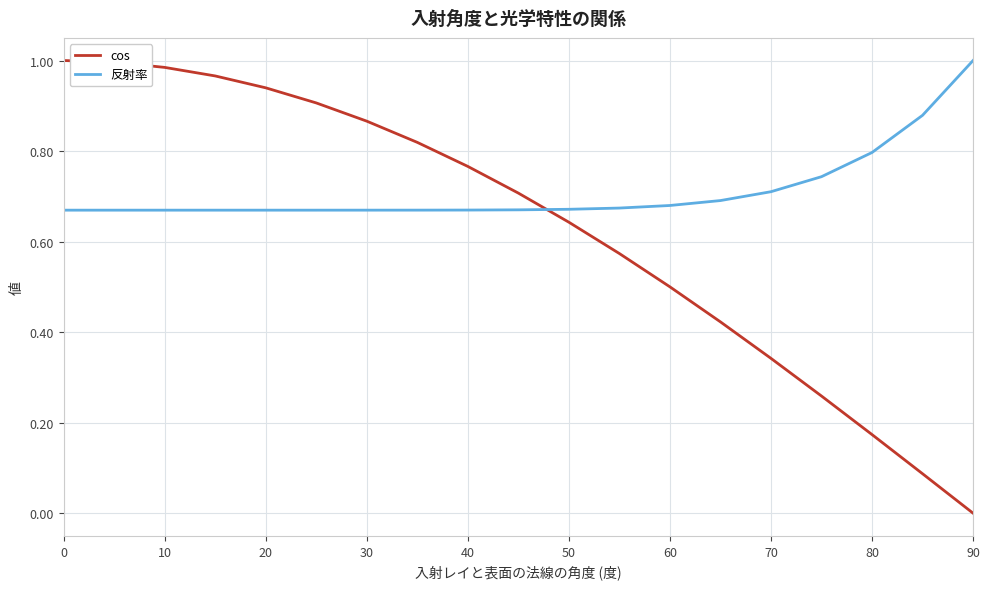

Which series ends up on top after the final intersection of cos and 反射率?

反射率